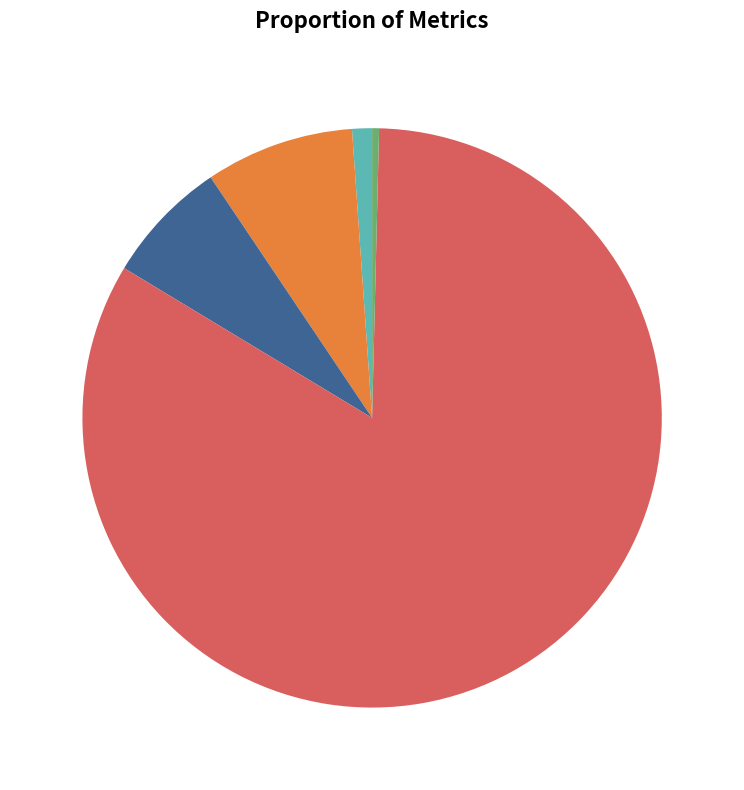

What percentage is the MSE slice, to the nearest percent?

1%